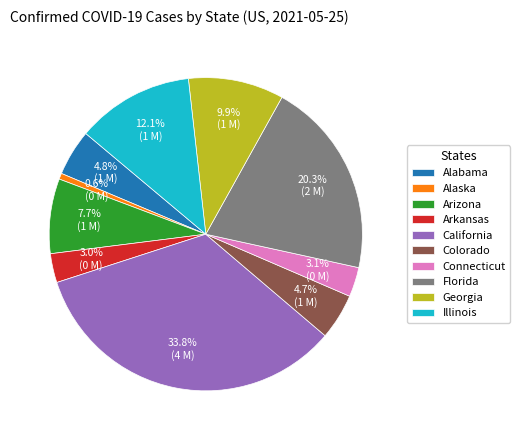

What is the largest slice in the pie chart?

California